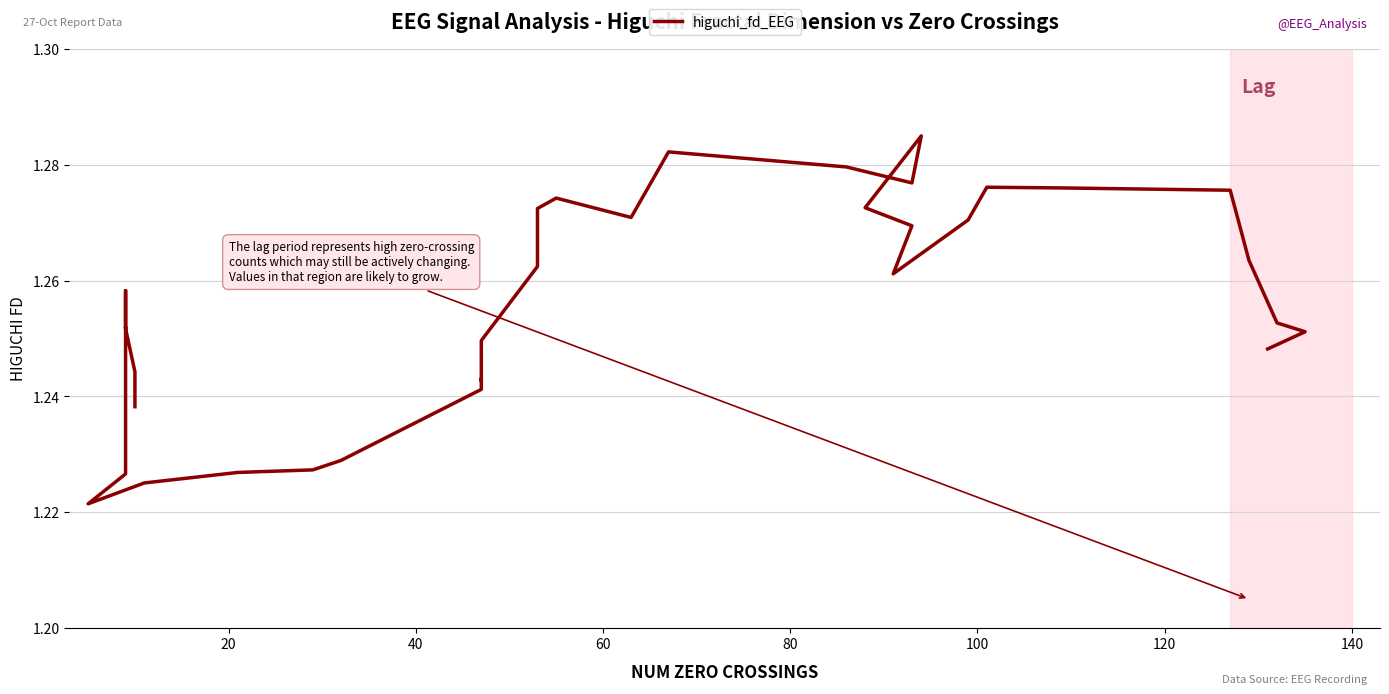

What is the maximum value shown in the chart?

1.3